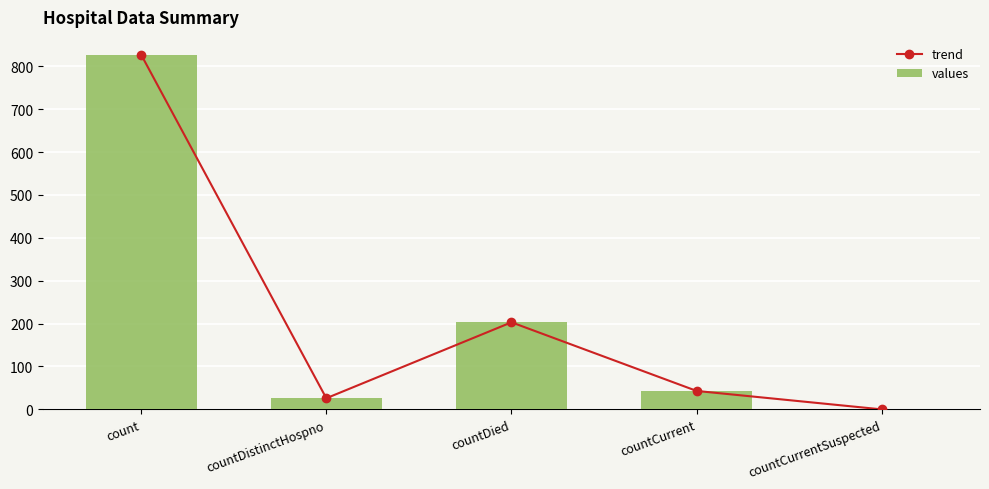

What position from the right is countDistinctHospno?

4